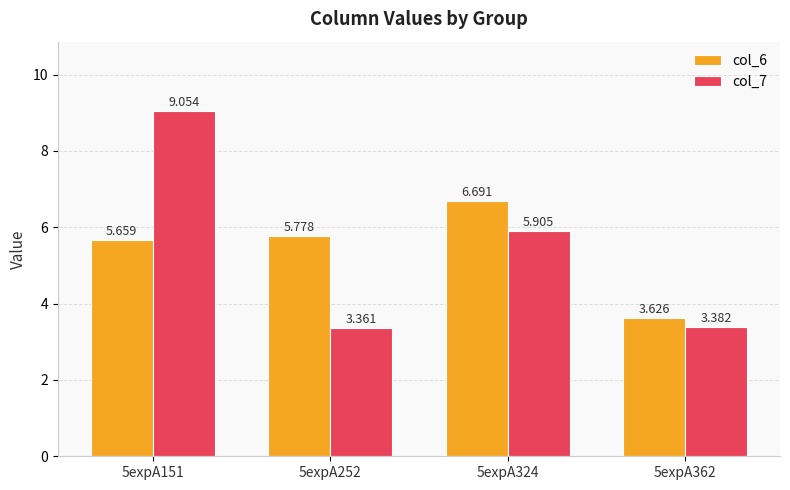

Is the value of col_6 at 5expA324 greater than the value of col_7 at 5expA324?

Yes